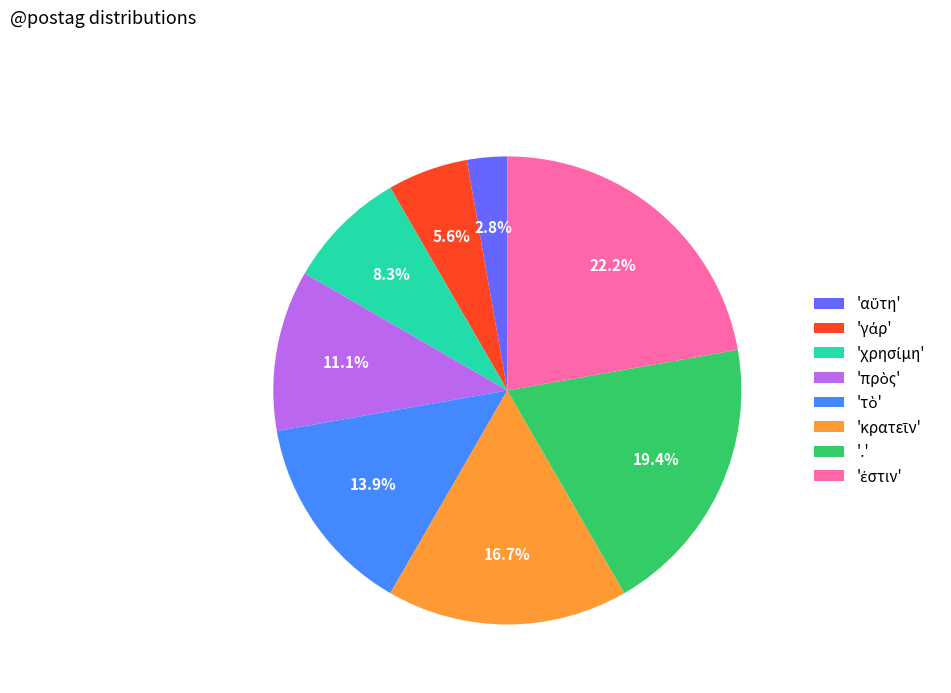

Is '.' the majority of the pie?

No